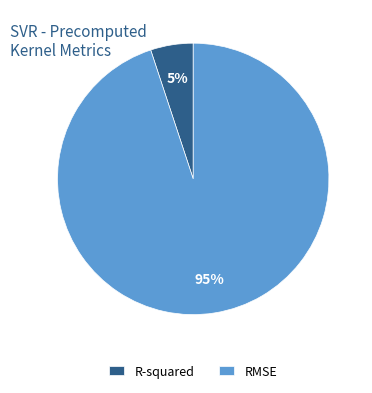

Rank the categories by value from lowest to highest.

R-squared, RMSE